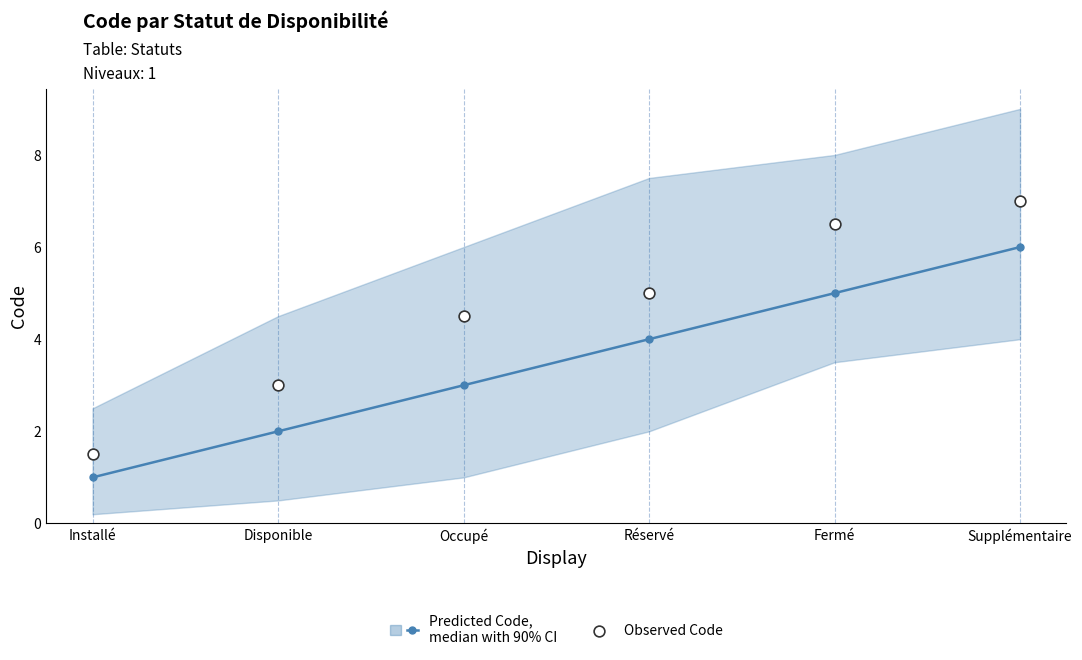

Is the value of Observed Code at Fermé greater than the value of Predicted Code,
median with 90% CI at Disponible?

Yes